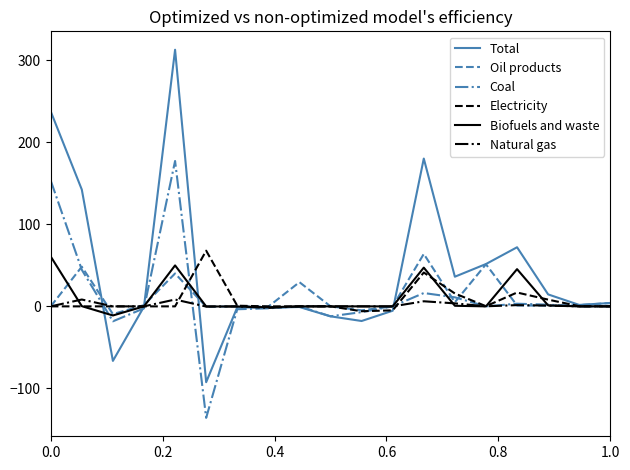

Is this an area chart (filled region under the line)?

No